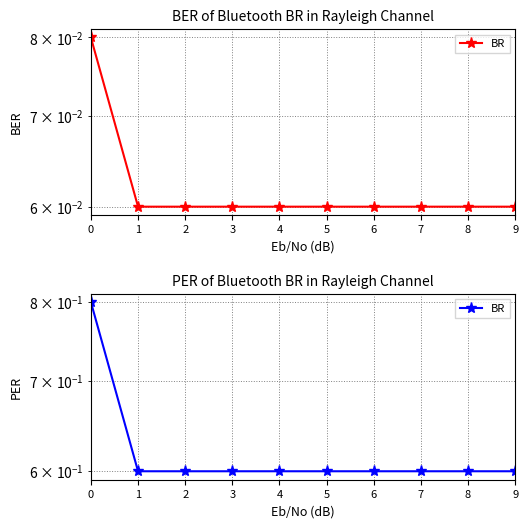

Count the number of categories in the chart.

10